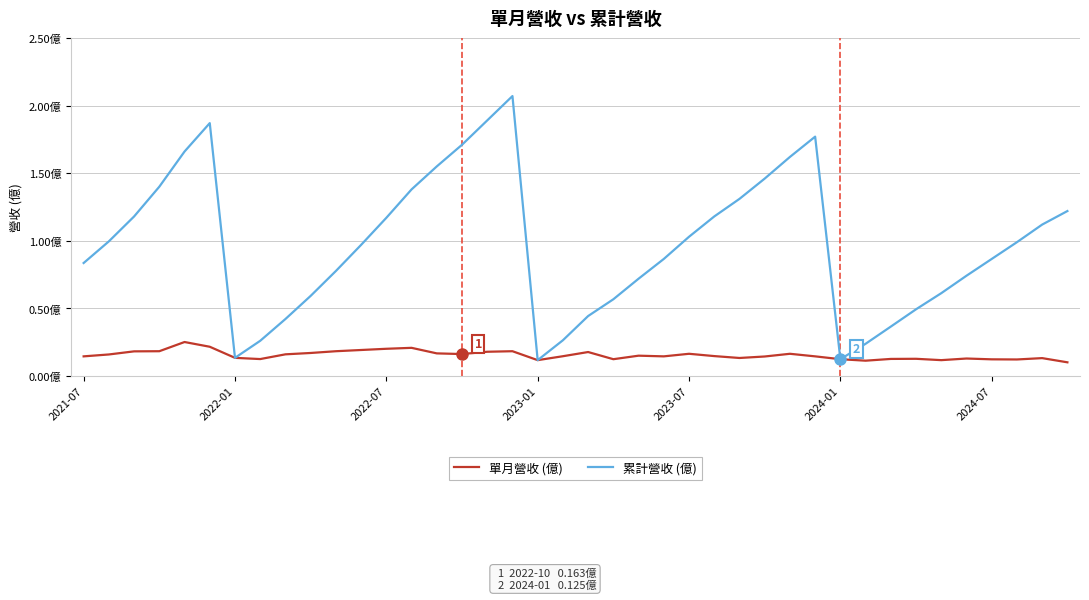

What are all the series names shown in the legend?

單月營收 (億), 累計營收 (億)